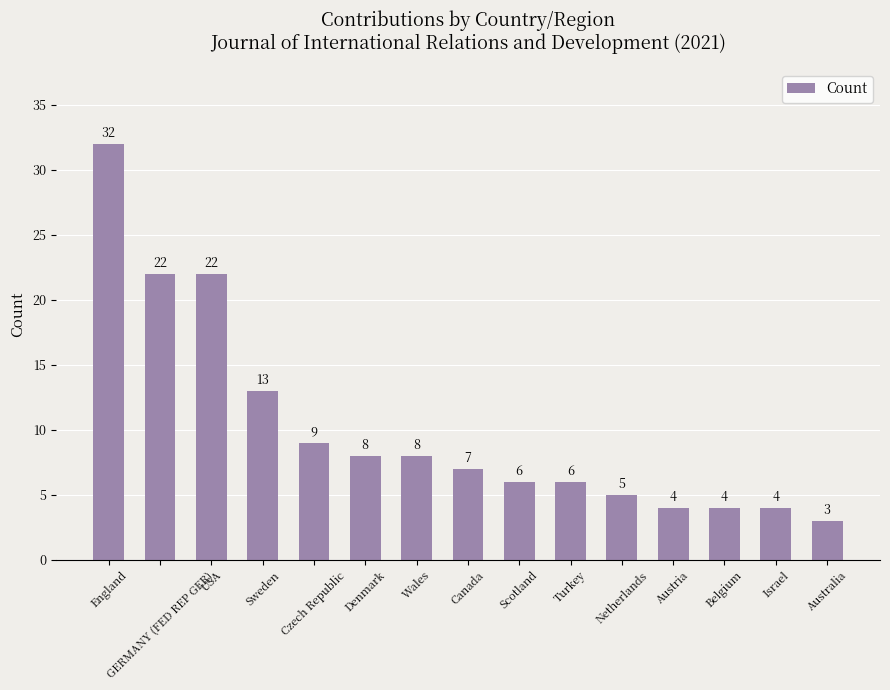

What is the maximum value shown in the chart?

32